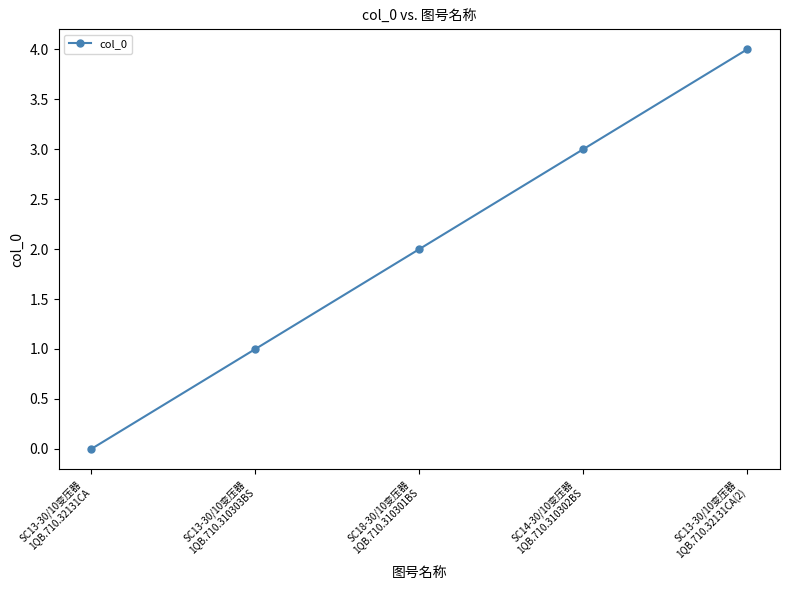

What position from the right is SC13-30/10变压器
1QB.710.32131CA?

5